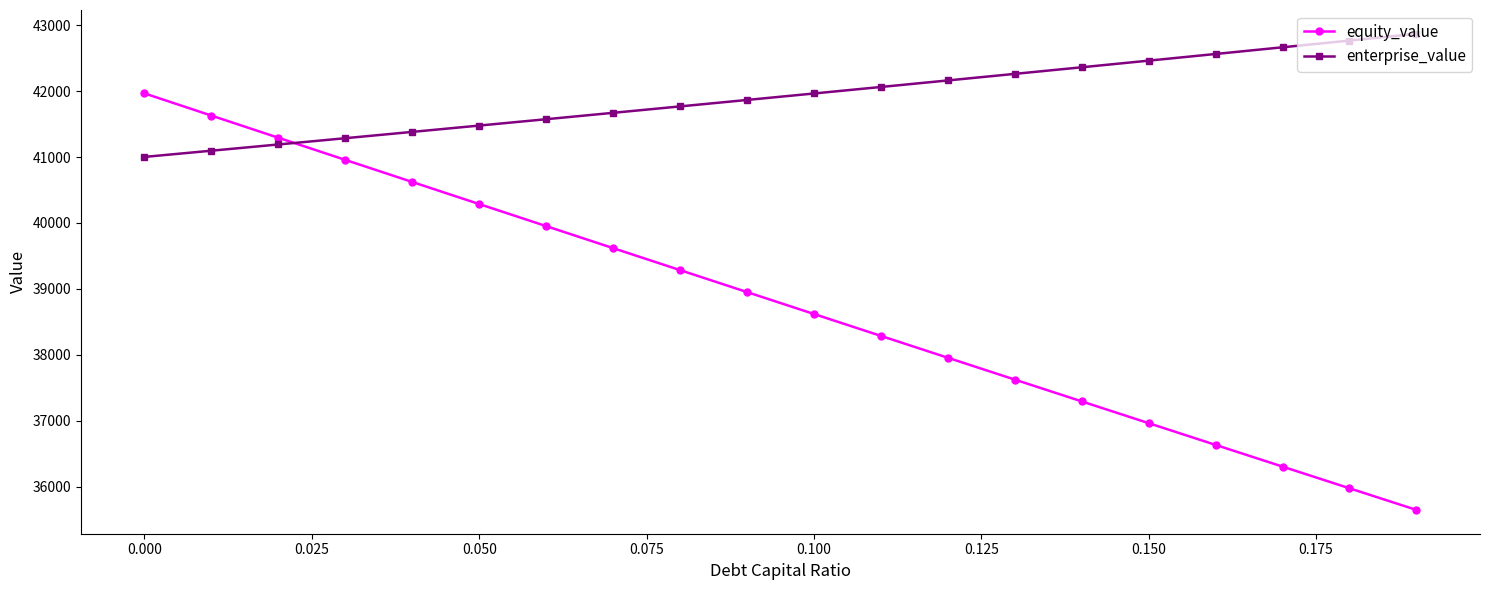

Which series has the largest range (max minus min)?

equity_value